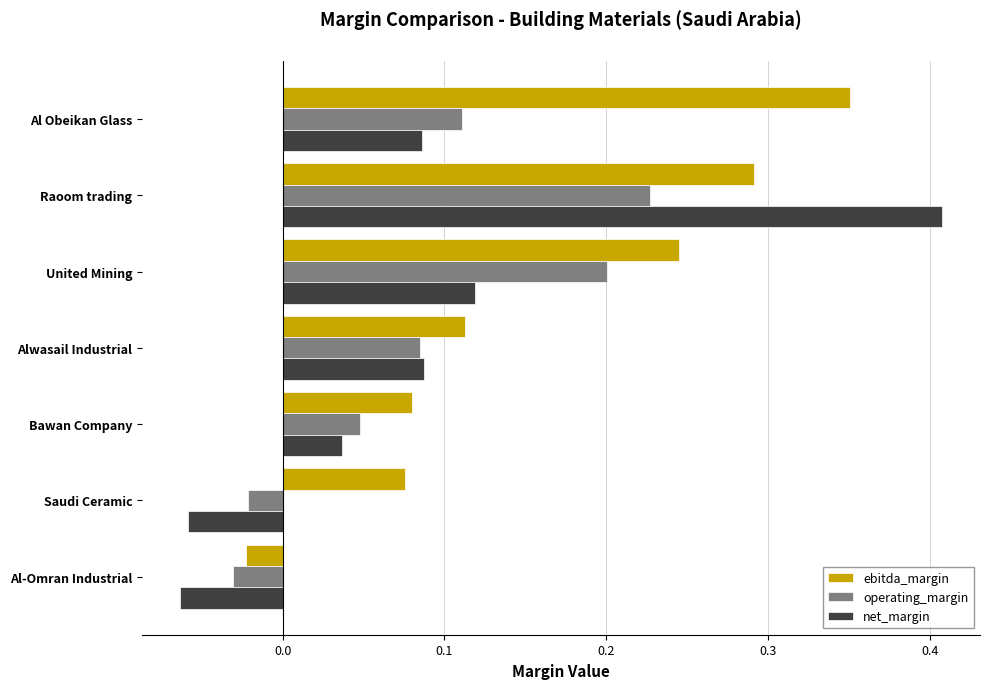

The operating_margin series shows 0.2 at Raoom trading. True or false?

True